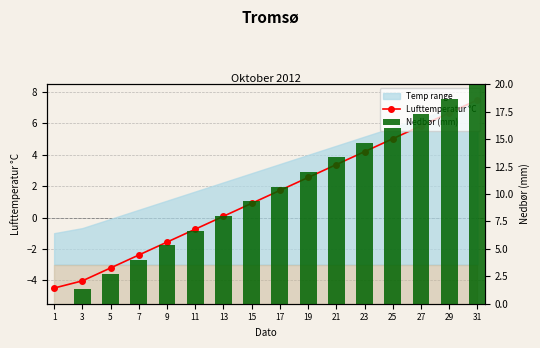

What is the approximate value of Nedbør (mm) at 25?

16.0